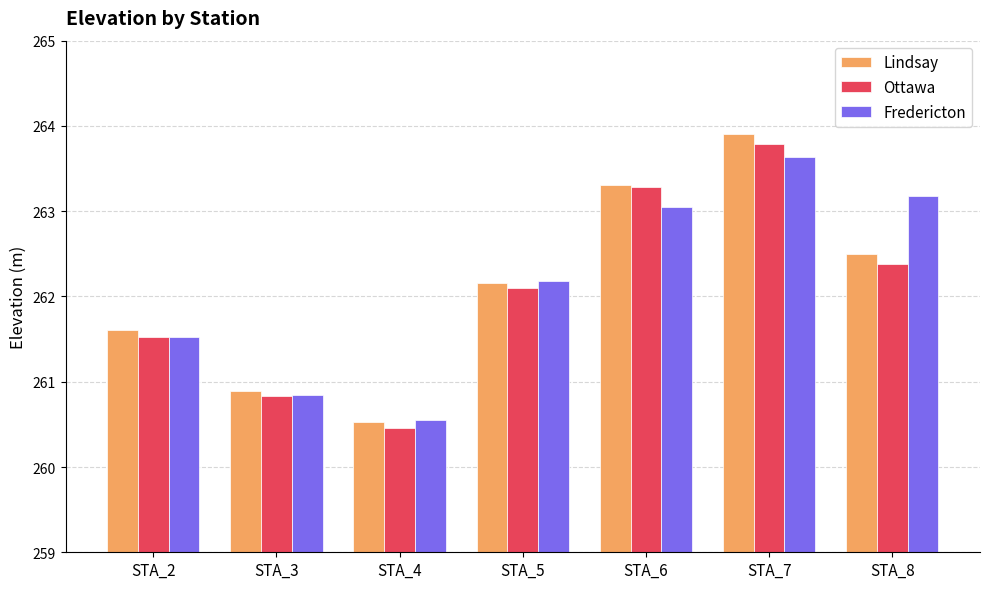

At which label does Fredericton reach its peak?

STA_7